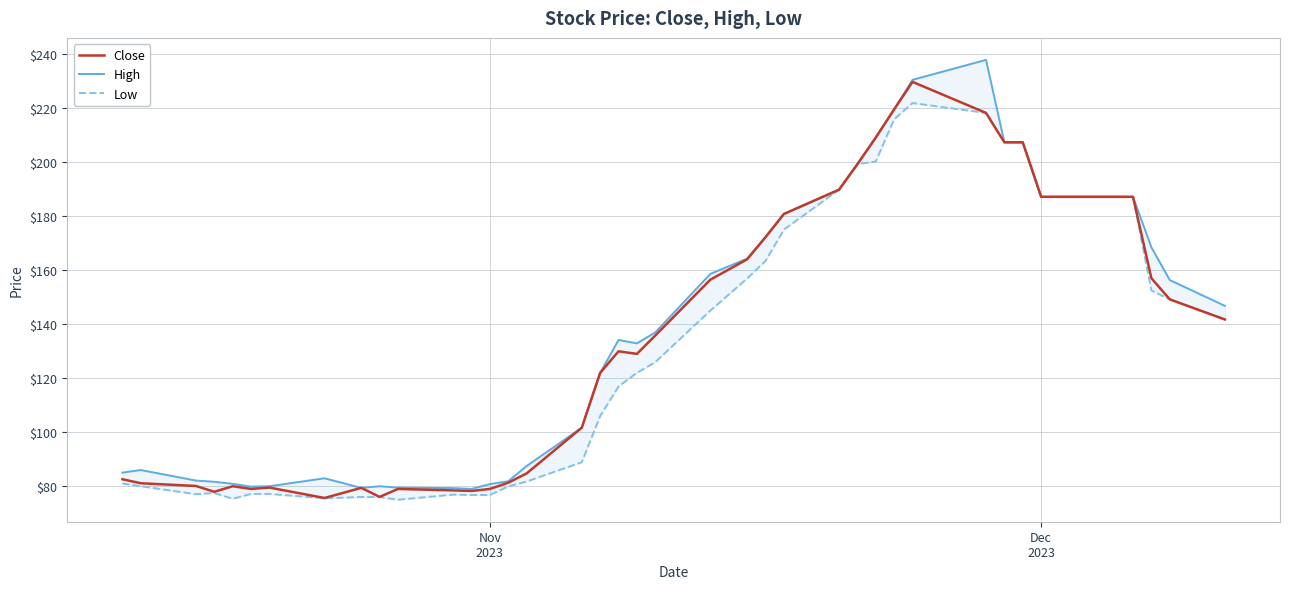

What is the lowest value of the Close series?

75.7